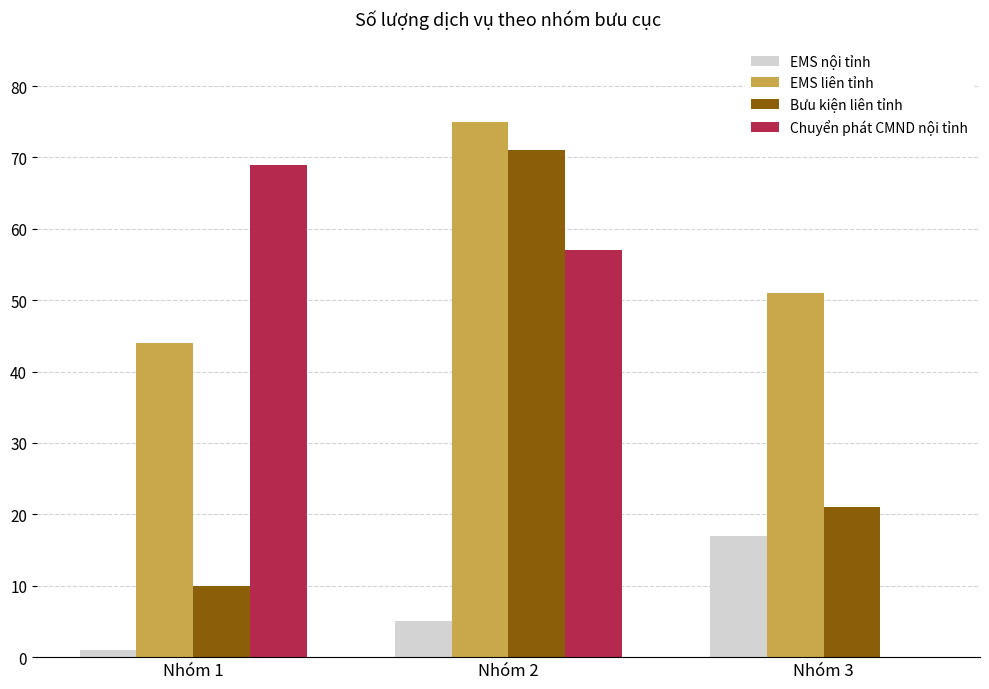

What is the greatest value displayed?

75